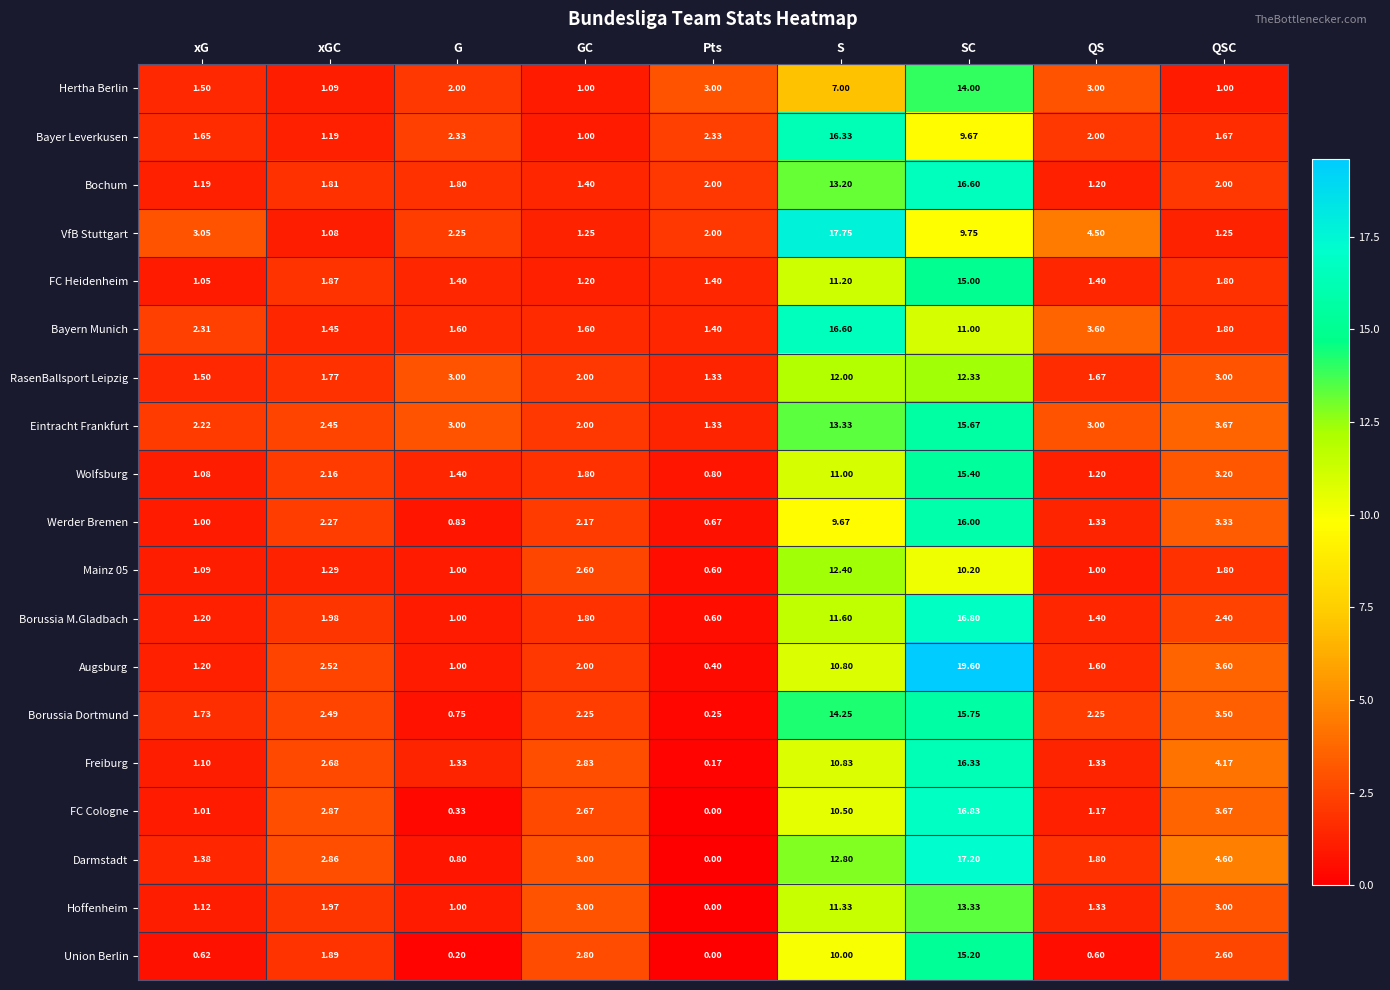

Between xGC and QSC, which series saw the biggest shift?

Darmstadt